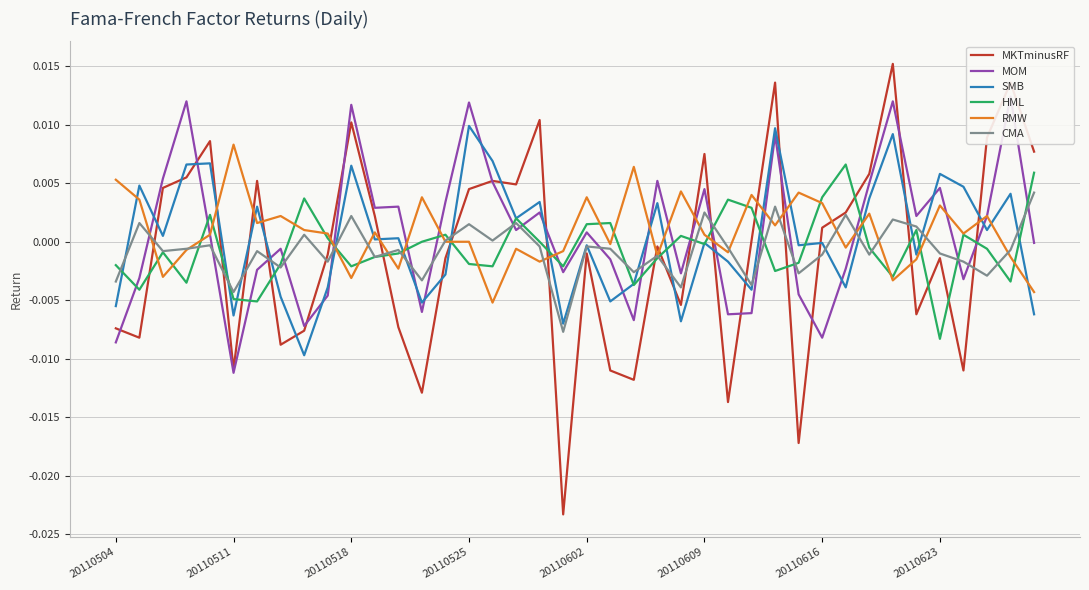

Which series ends up on top after the final intersection of SMB and MOM?

MOM